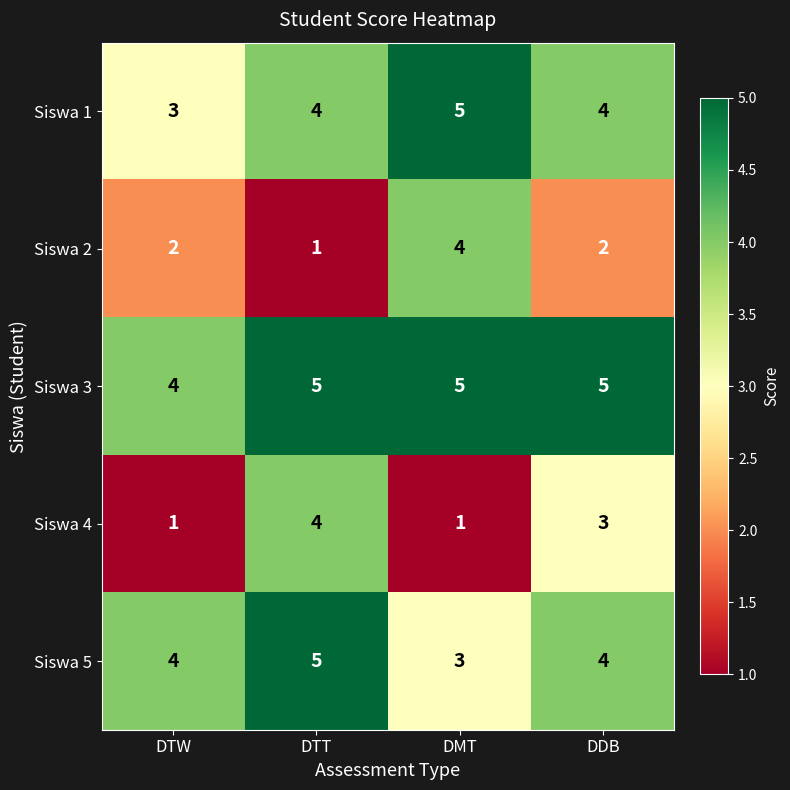

Reading left to right, extract all data points from this chart.

Siswa 1: 3	4	5	4
Siswa 2: 2	1	4	2
Siswa 3: 4	5	5	5
Siswa 4: 1	4	1	3
Siswa 5: 4	5	3	4